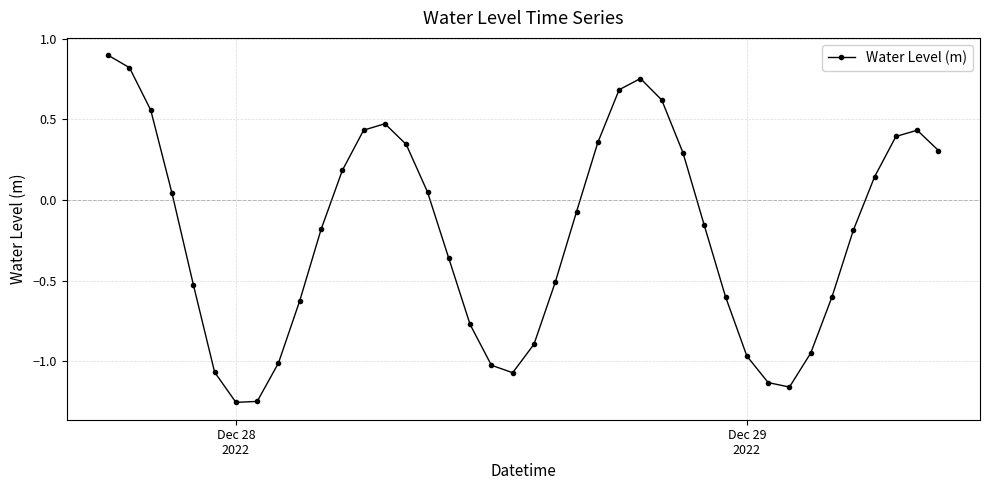

What is the difference between the maximum and second lowest values?

2.1